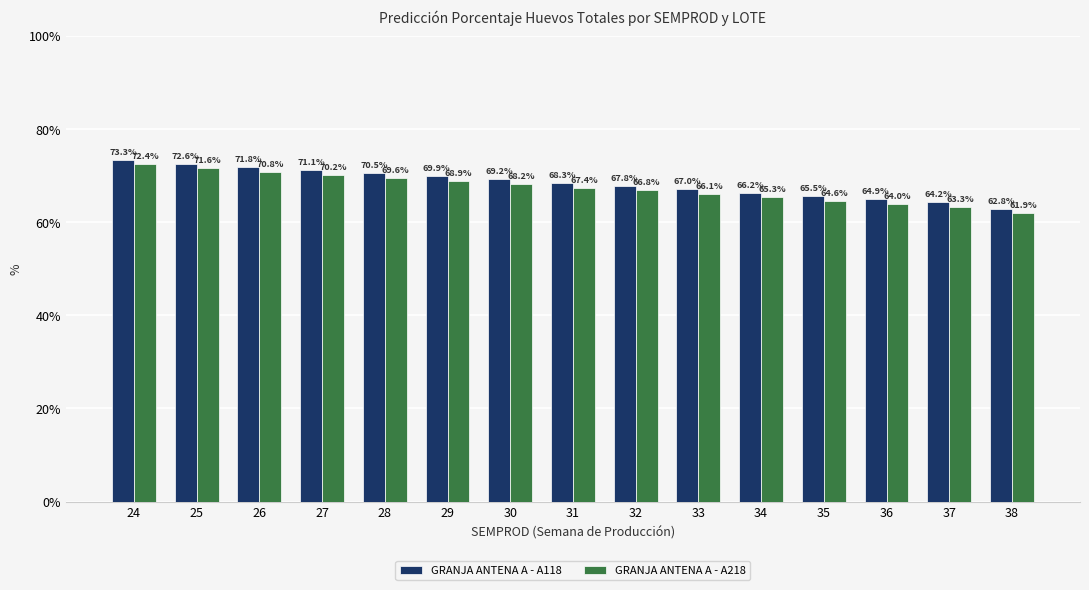

Which category has the lowest value across all series?

38